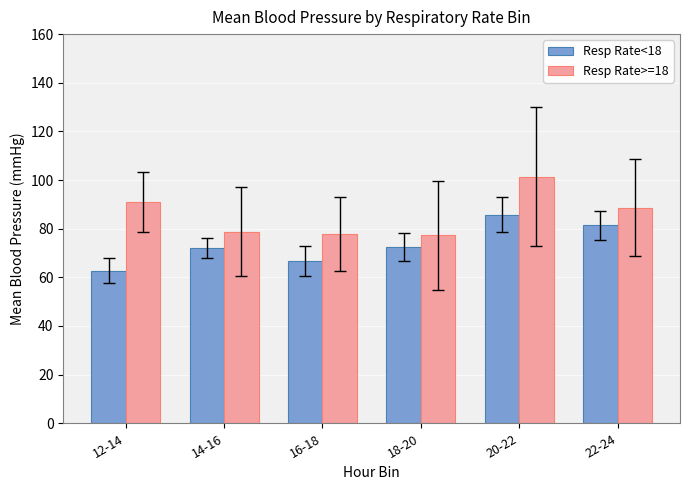

What is the difference between the Resp Rate<18 values at 20-22 and 18-20?

13.3